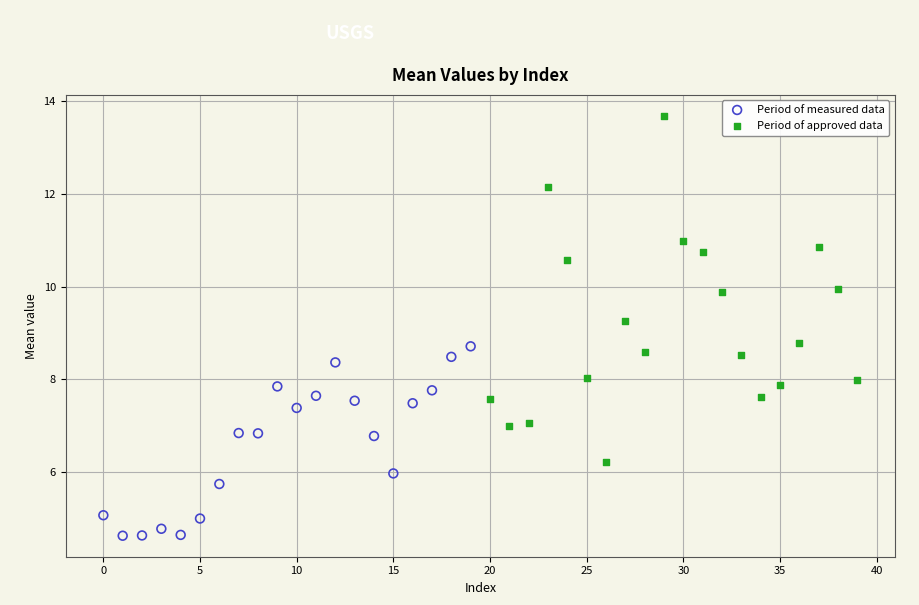

Which series reaches the minimum Y coordinate?

Period of measured data